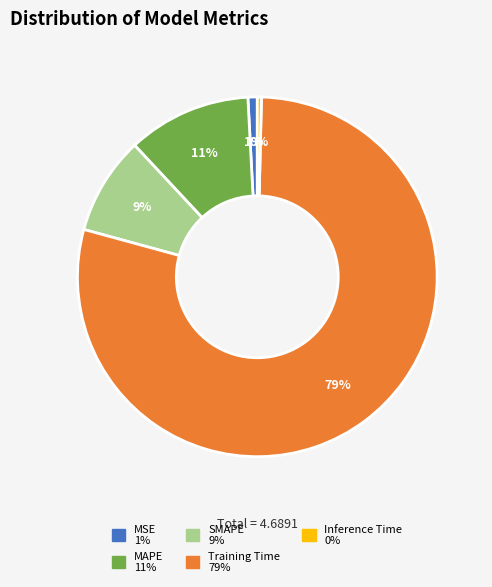

To the nearest percent, what is the difference between the MAPE and Training Time slice percentages?

68%